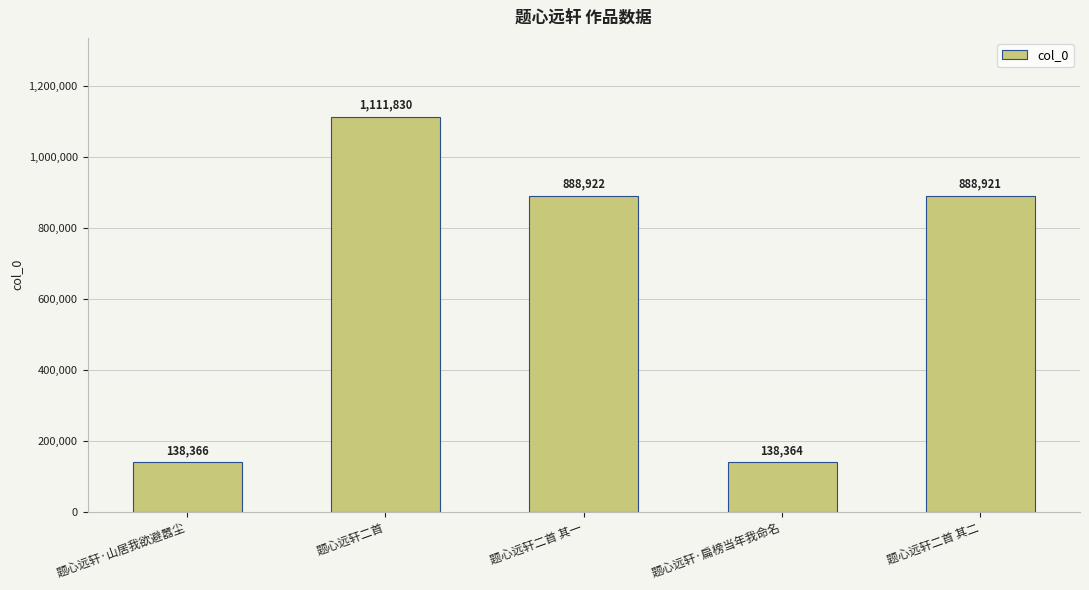

Where is the data nearest to the value 625097?

题心远轩二首 其二